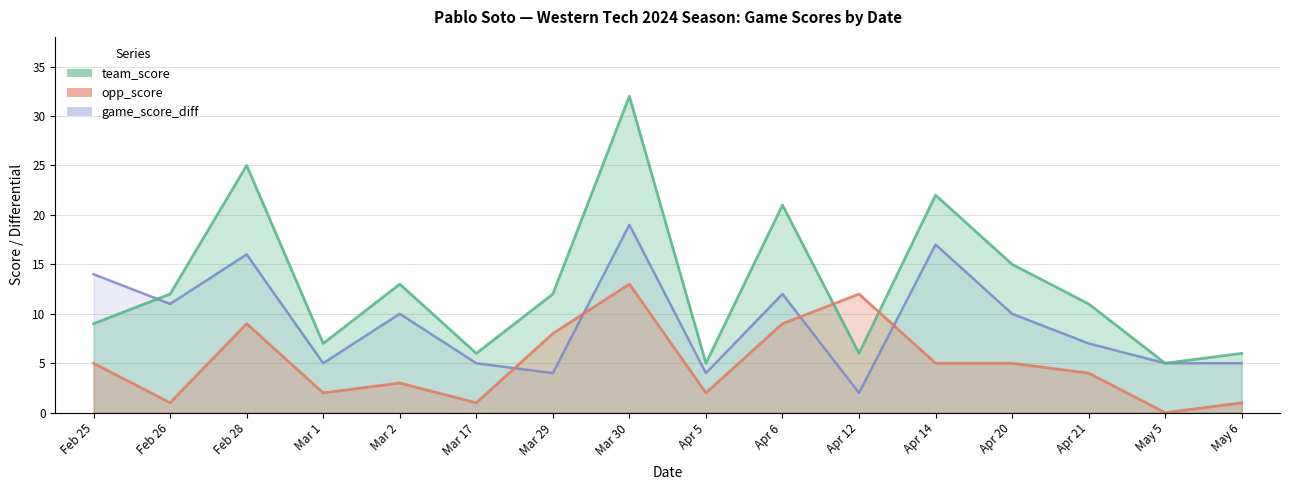

What is the maximum value shown in the chart?

32